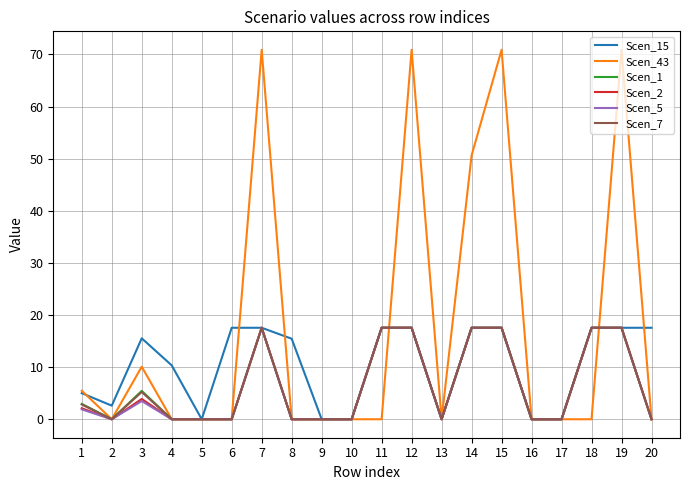

At how many categories does at least one series exceed 52?

4